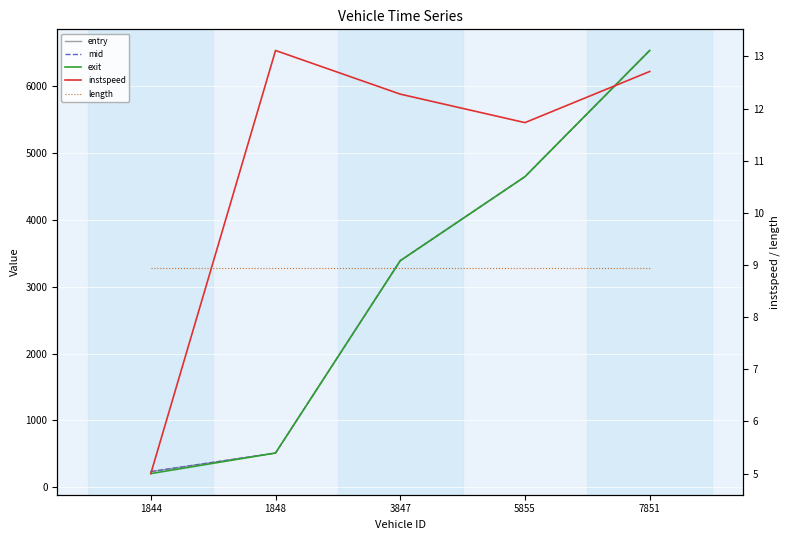

True or false: exit and length intersect in this chart.

False